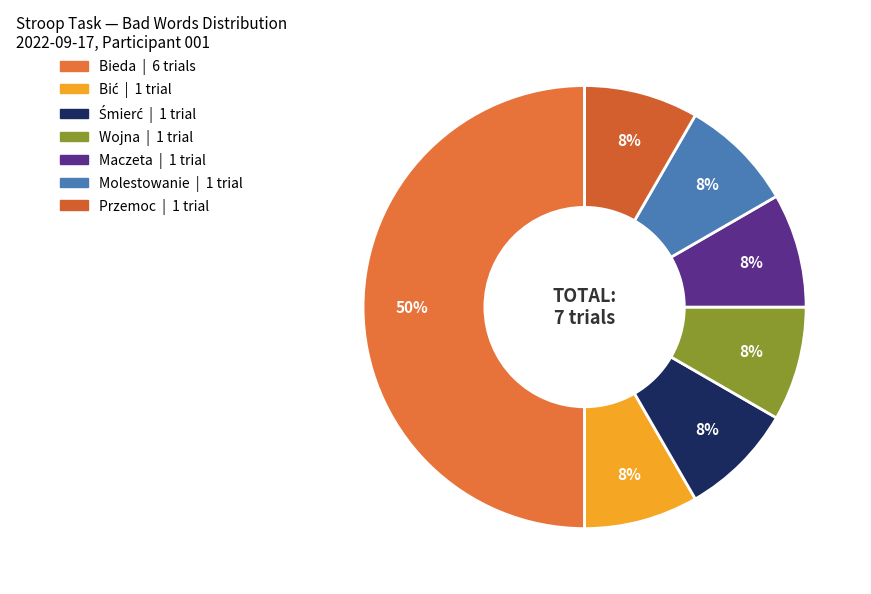

Rank the categories by value from highest to lowest.

Bieda, Bić, Śmierć, Wojna, Maczeta, Molestowanie, Przemoc